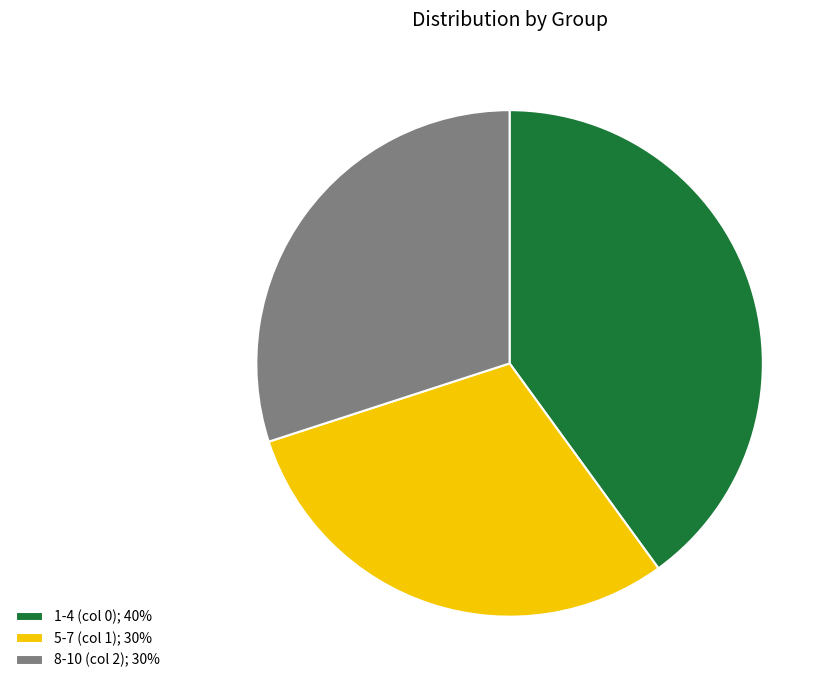

The 5-7 (col 1) slice represents 30% of the pie. True or false?

True